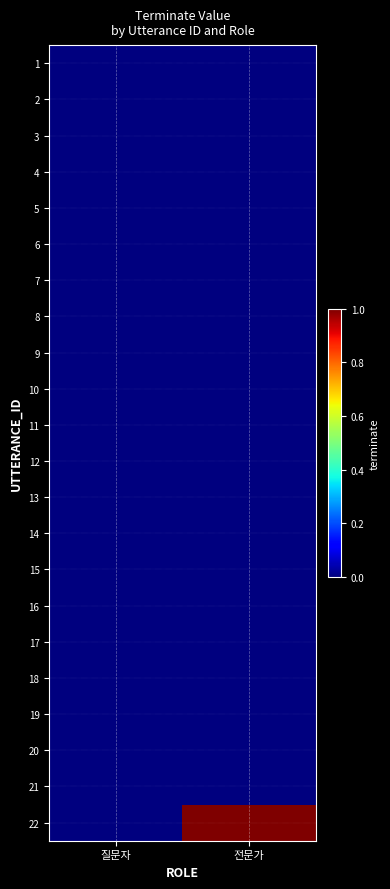

What is the difference between the highest and lowest values at 전문가?

1